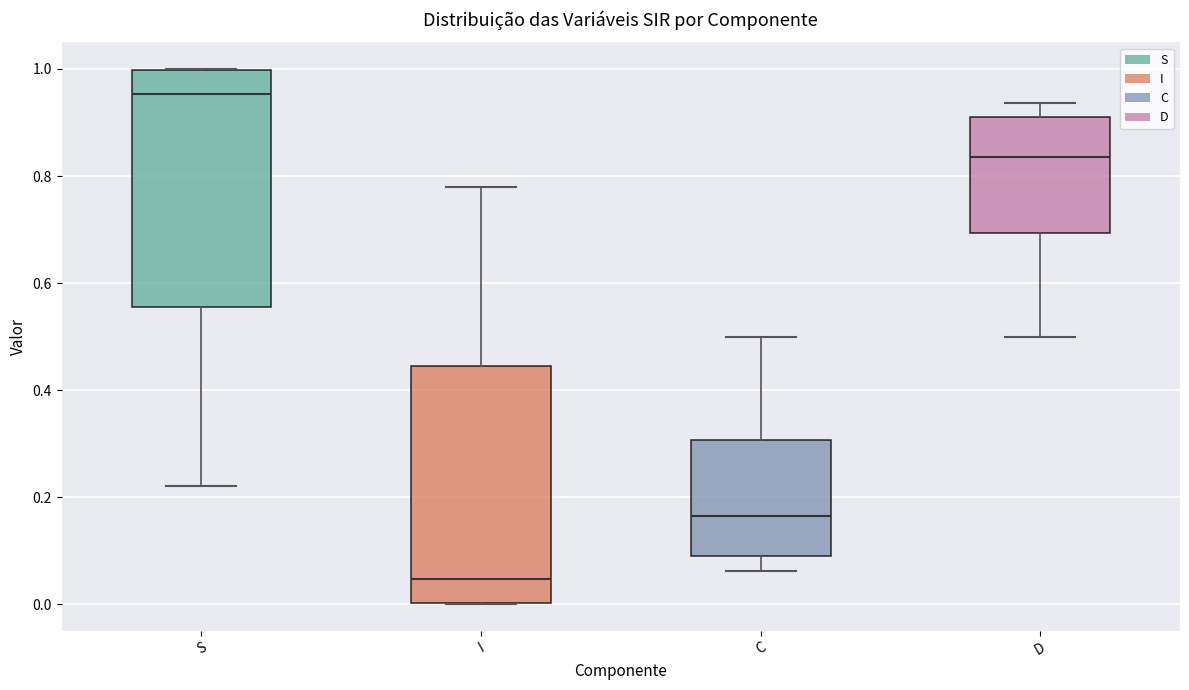

Where is the upper edge of the box for I on the y-axis? The values are not printed on the chart, so give them approximately, as read against the axis.

0.44